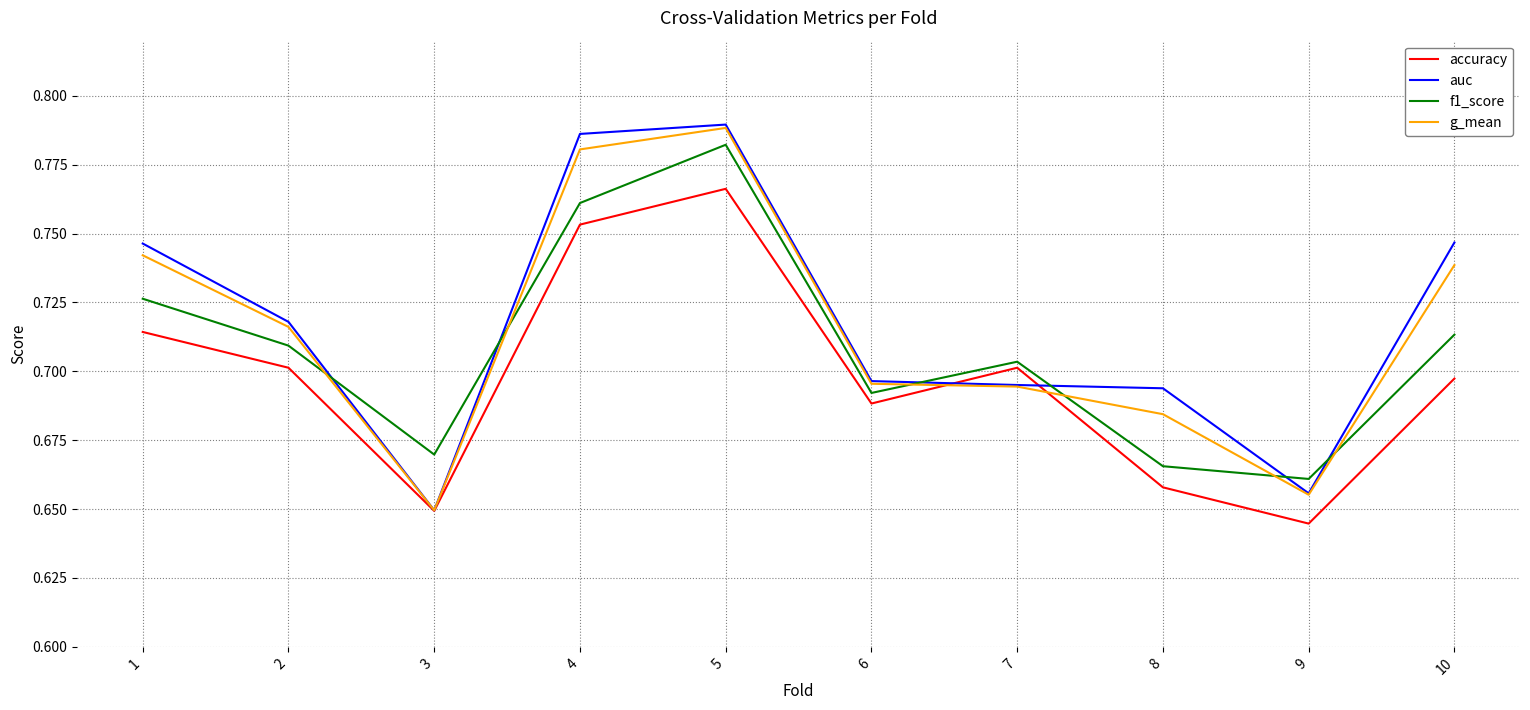

List the series in order of their overall mean, highest first.

auc, g_mean, f1_score, accuracy